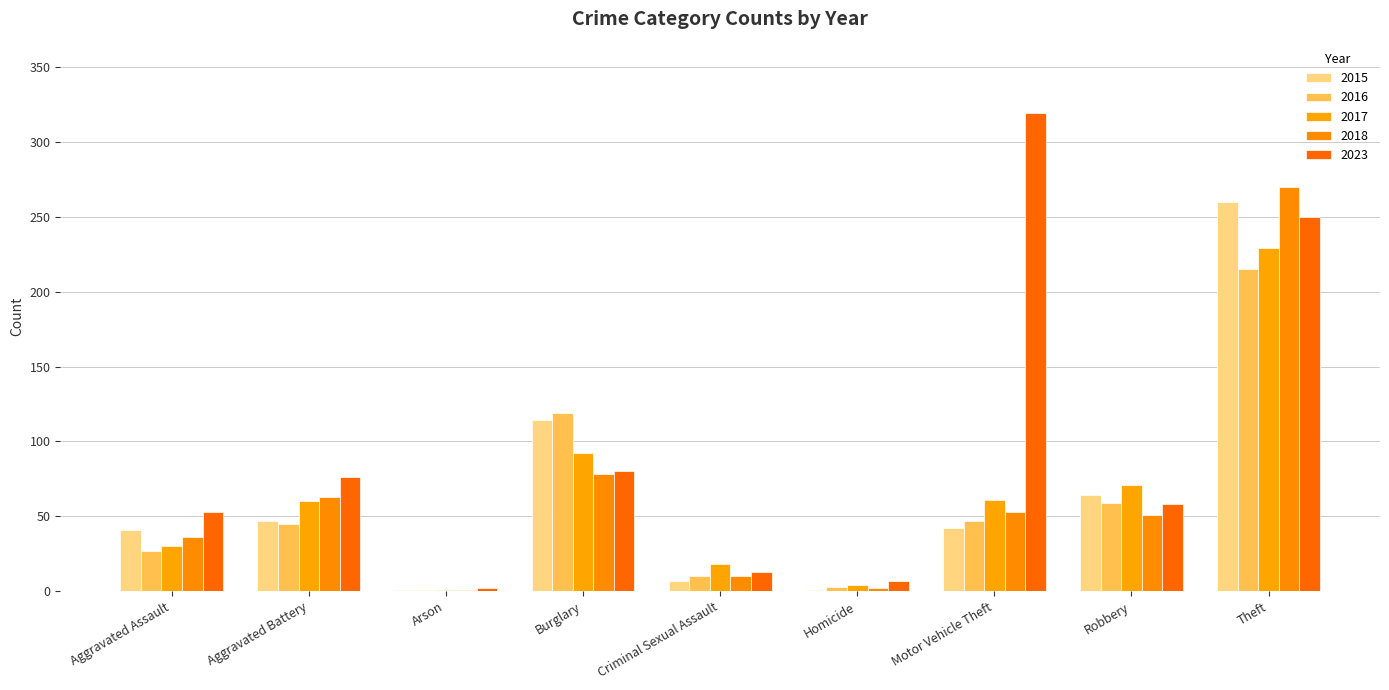

How many distinct data groups are displayed?

5